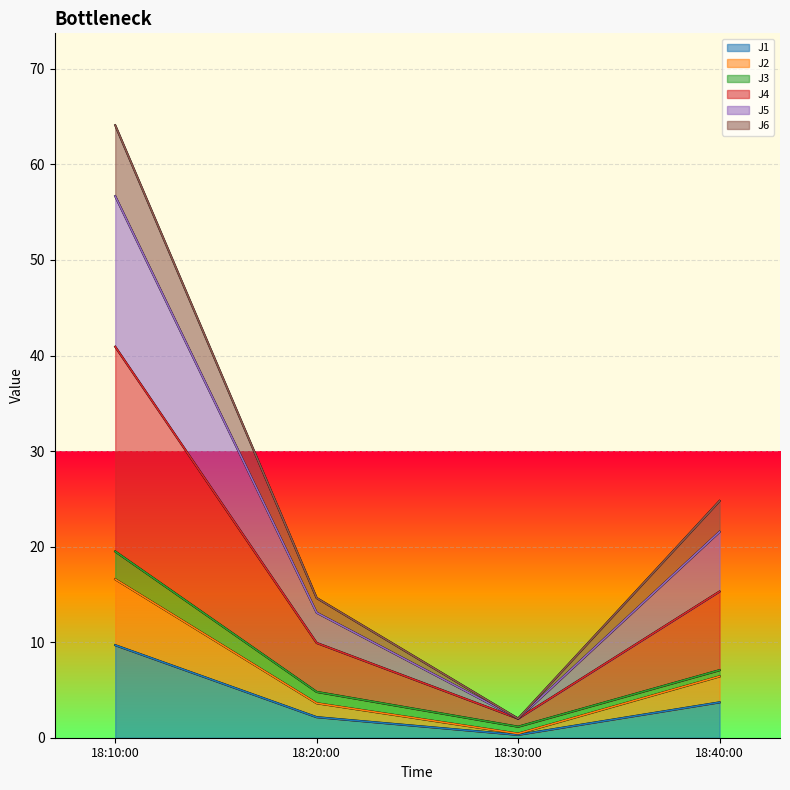

At which category is the sum across all series the highest?

18:10:00